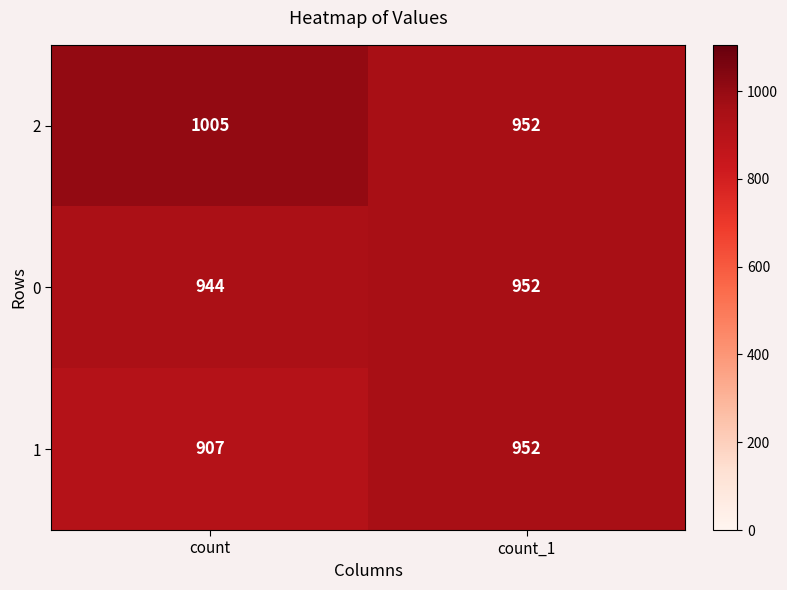

At which label is 0 closest to 948?

count